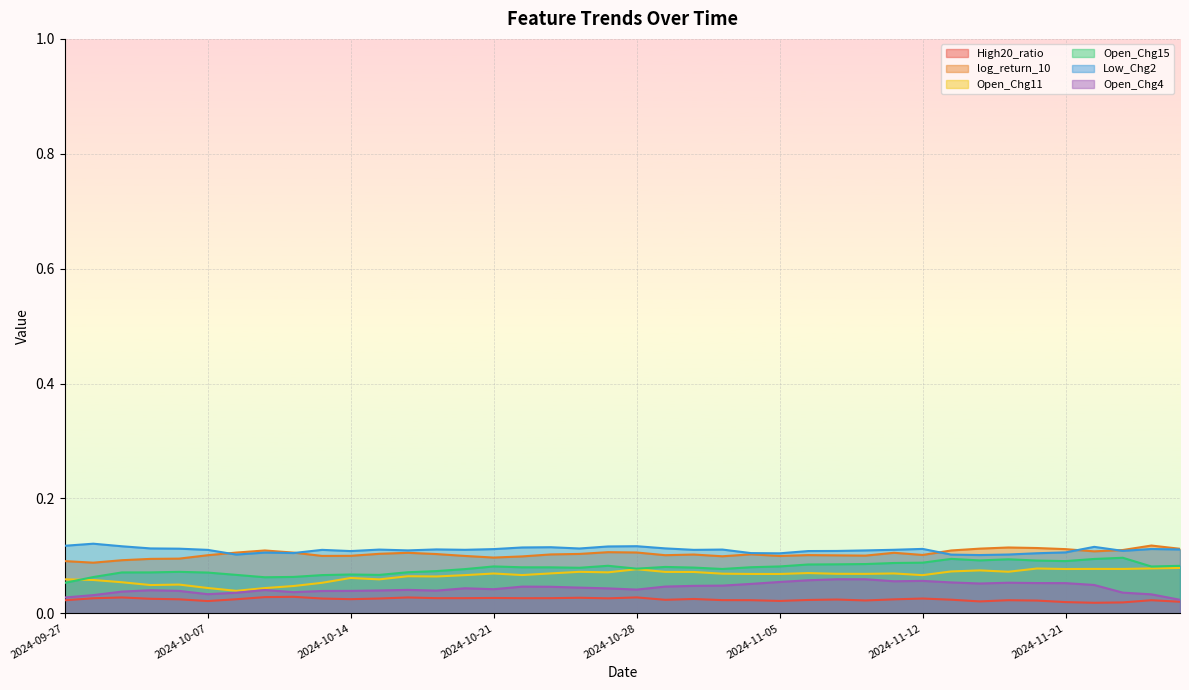

Which series has the widest spread of values?

Open_Chg15